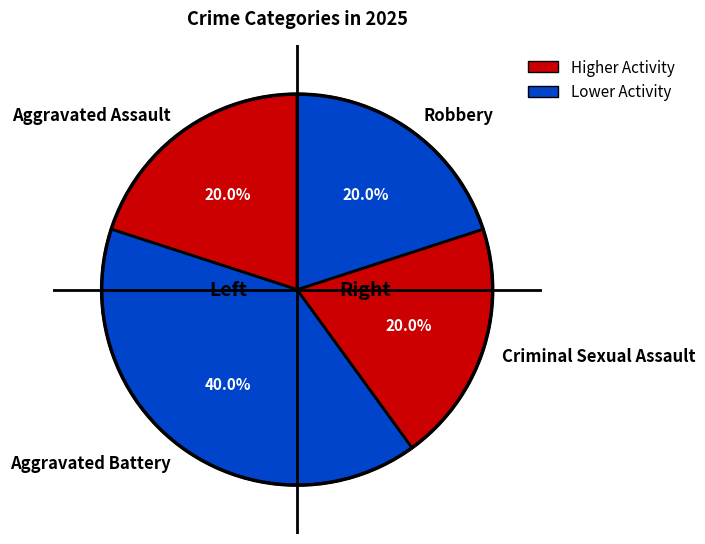

Between Aggravated Battery and Aggravated Assault, which is larger?

Aggravated Battery